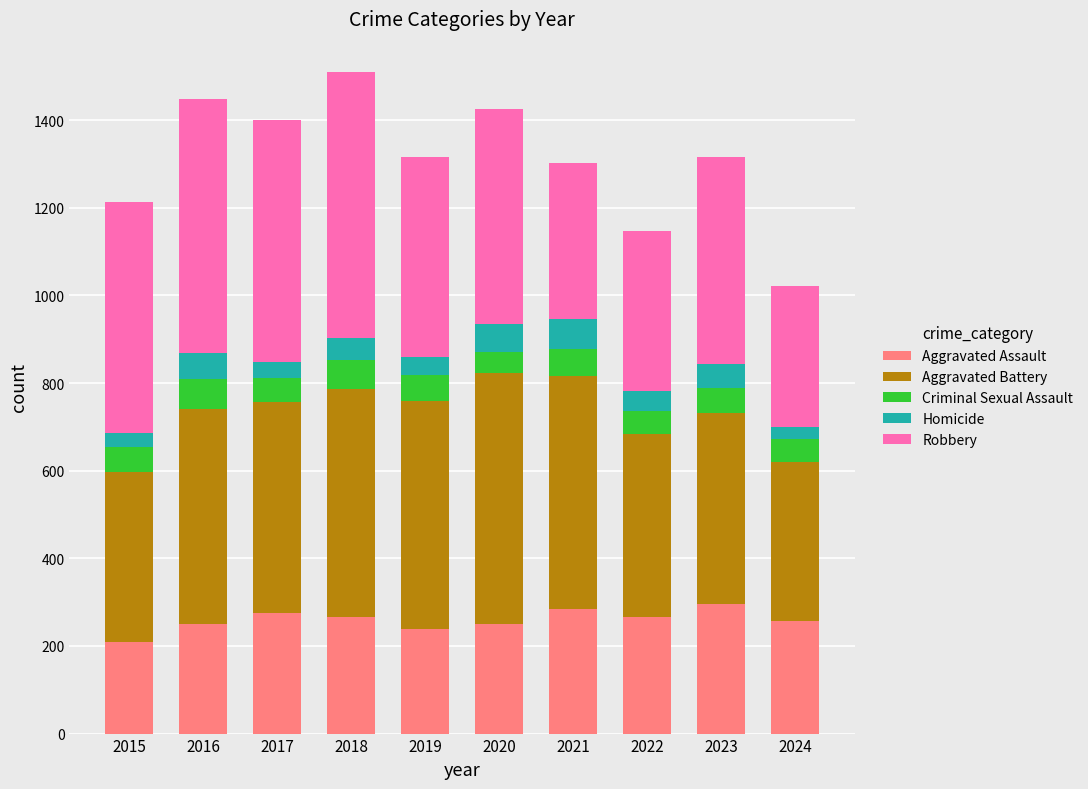

What is the total value across all series at 2023?

1316